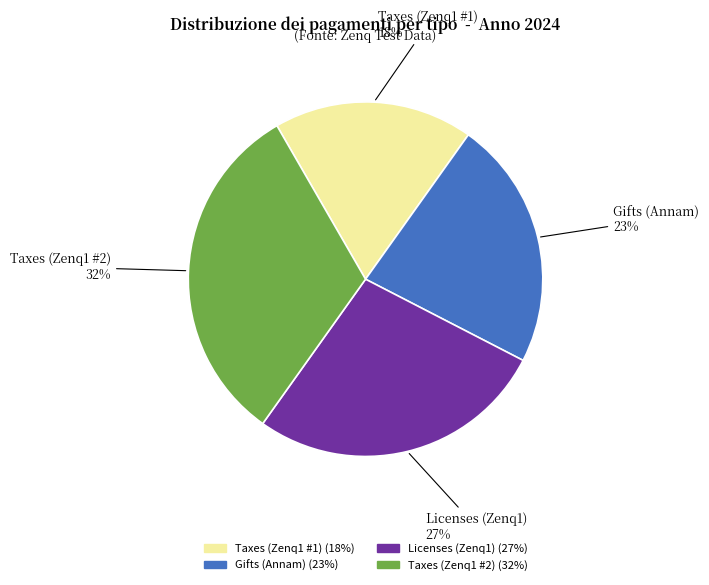

To the nearest percent, what is the combined percentage of Licenses (Zenq1) and Taxes (Zenq1 #2)?

59%